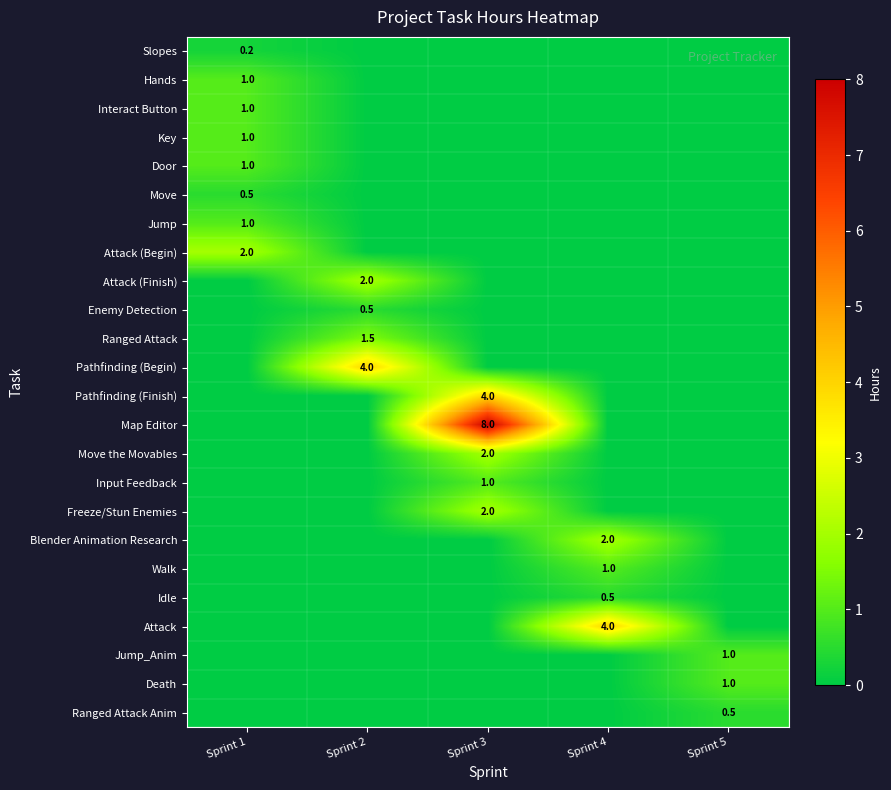

True or false: Pathfinding (Begin) has a value of 6.8 at Sprint 2.

False